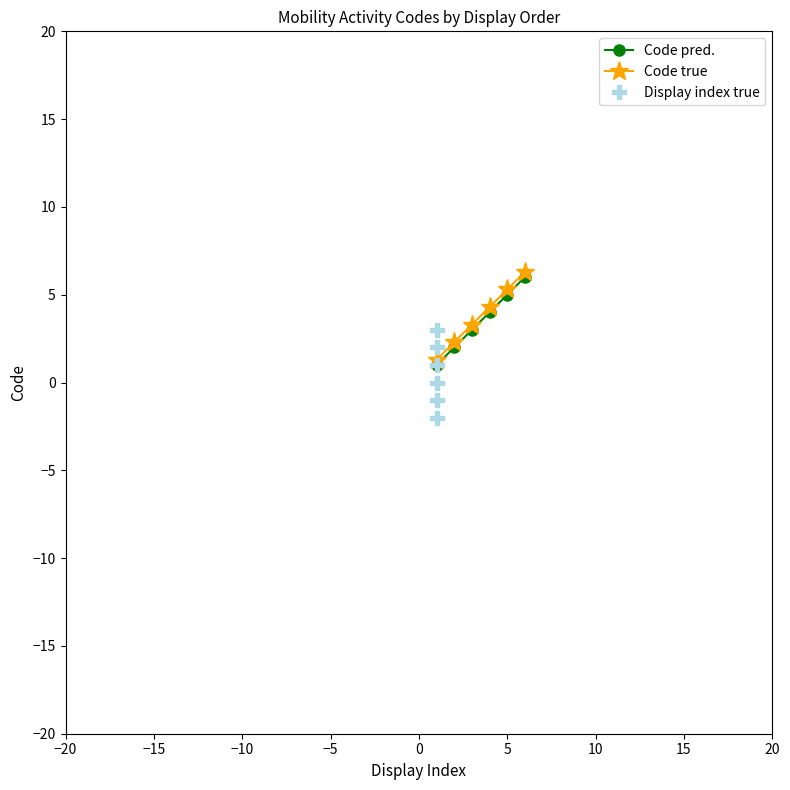

What is the value of the Code true point at the 2nd from the left?

2.3